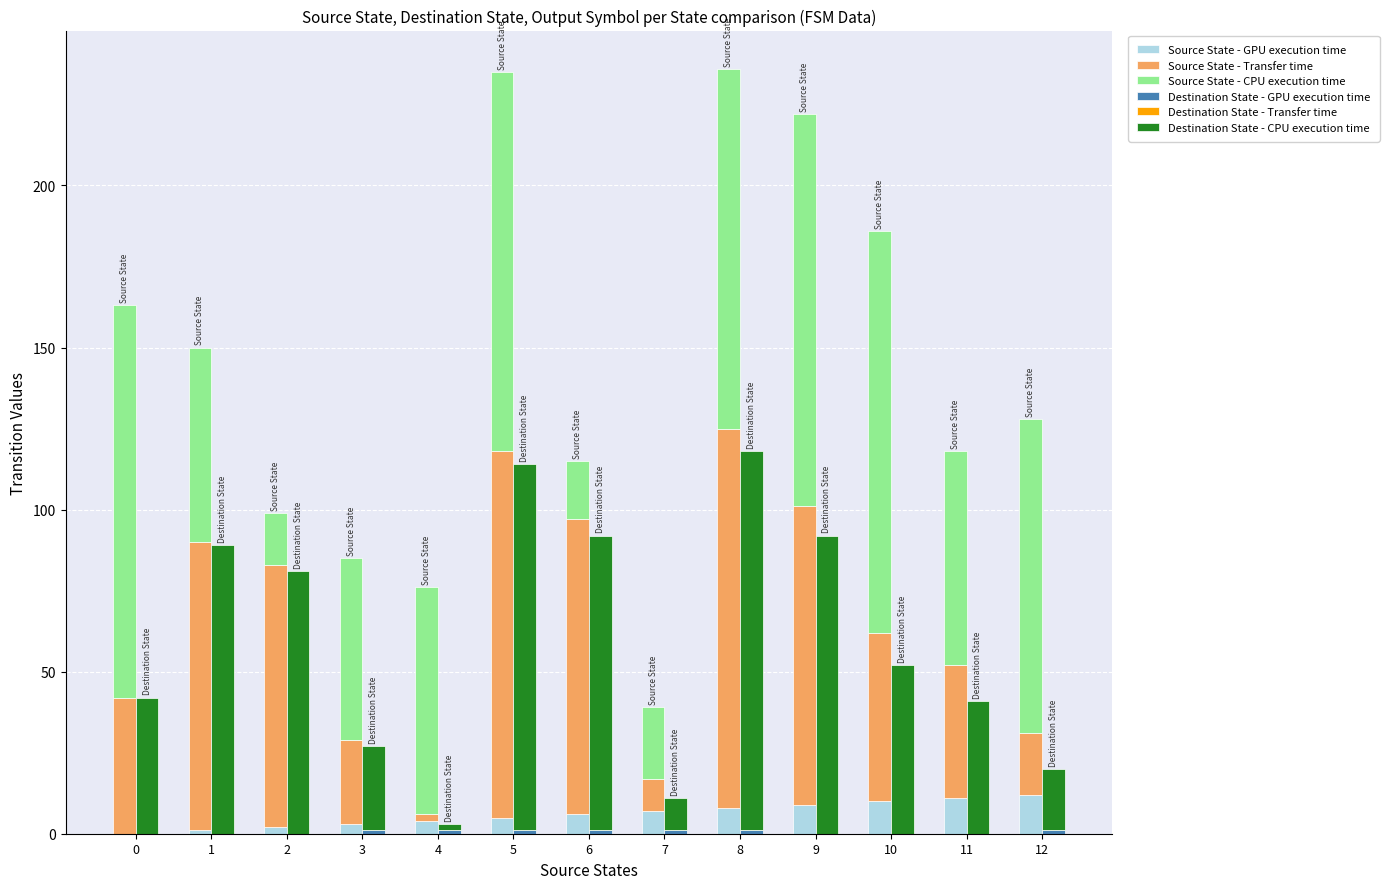

Which series has the widest spread of values?

Source State - Transfer time